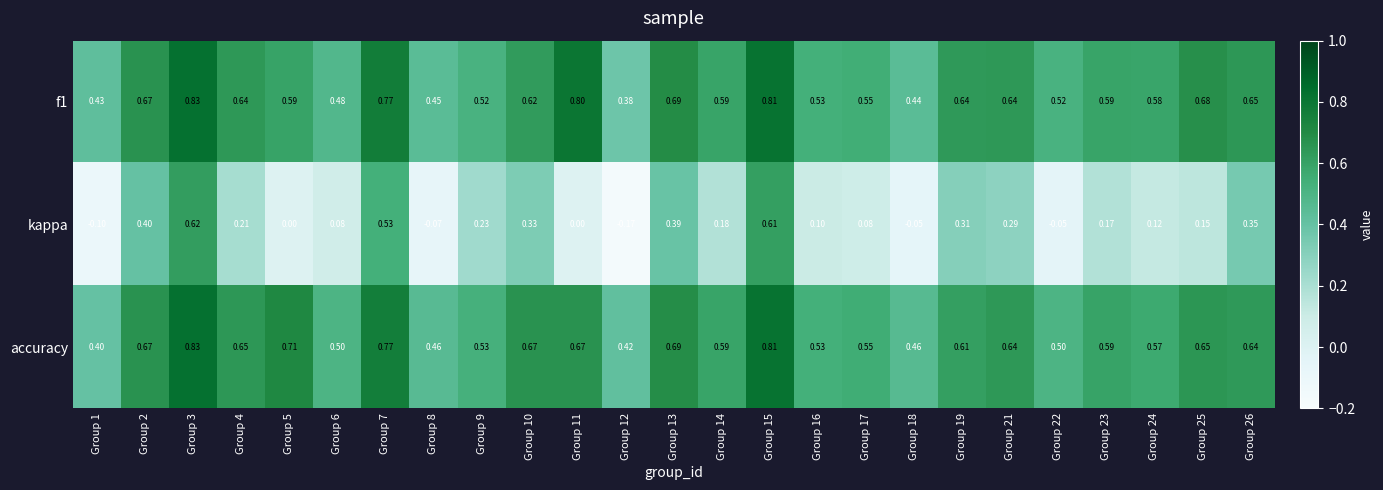

Which series has the widest spread of values?

kappa